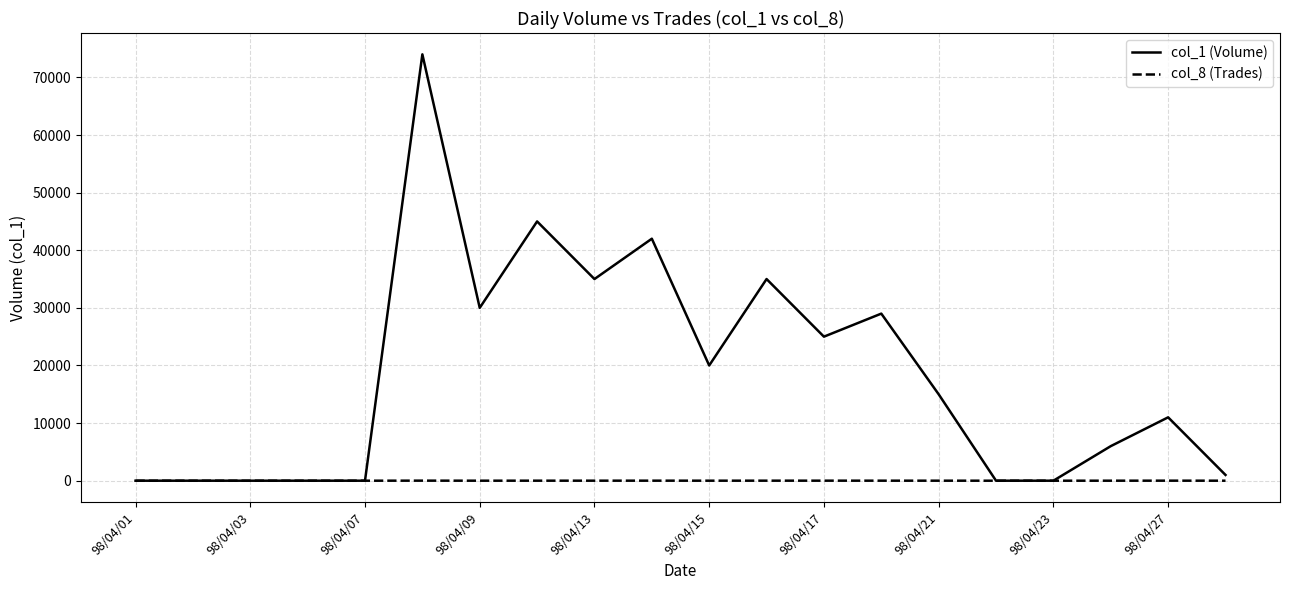

What is the greatest value displayed?

74000